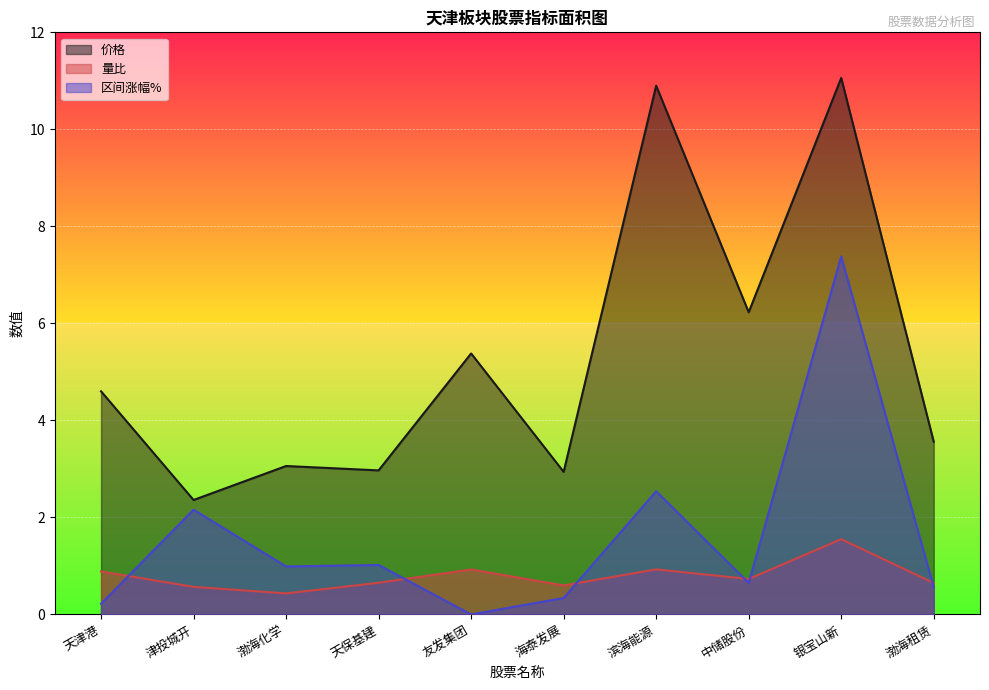

The value of 价格 at 渤海租赁 is 4.8. True or false?

False